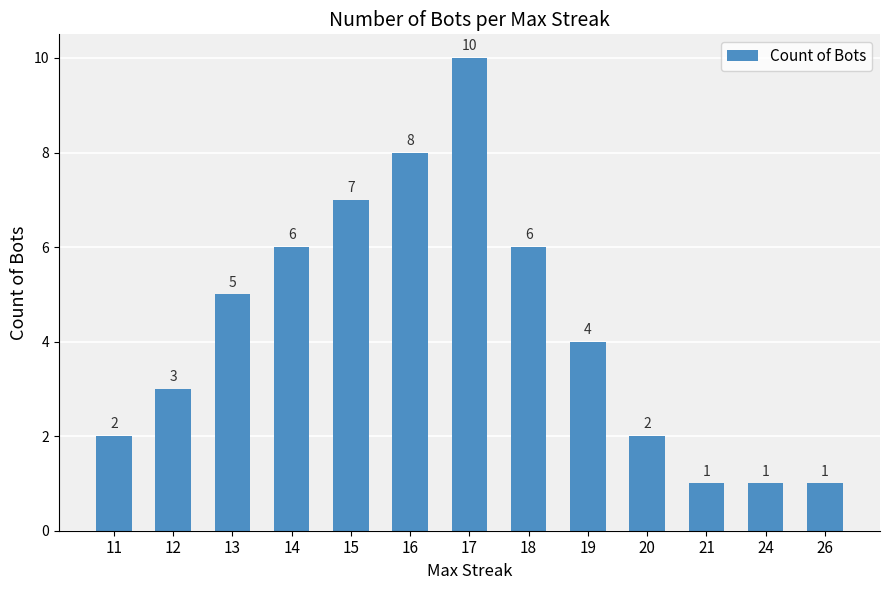

Does the chart contain stacked bars?

No